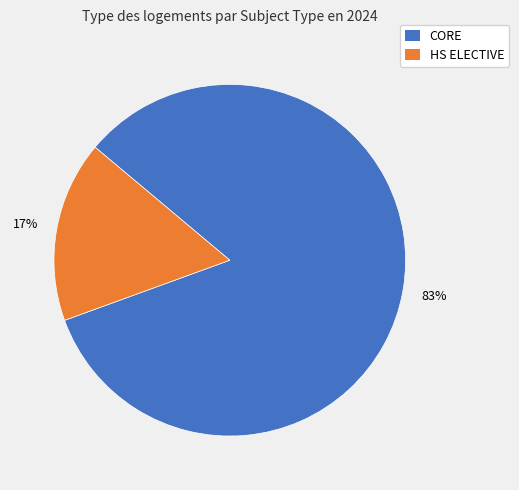

What is the majority slice?

CORE